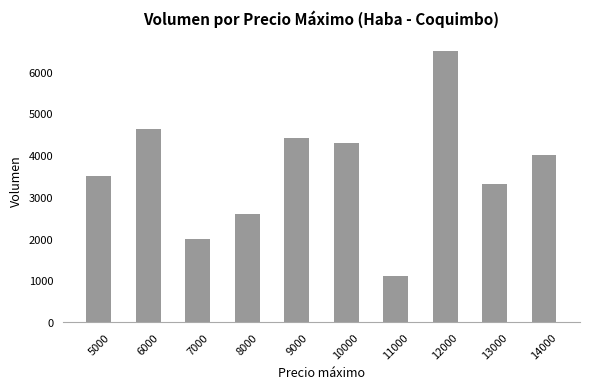

Count the number of categories in the chart.

10